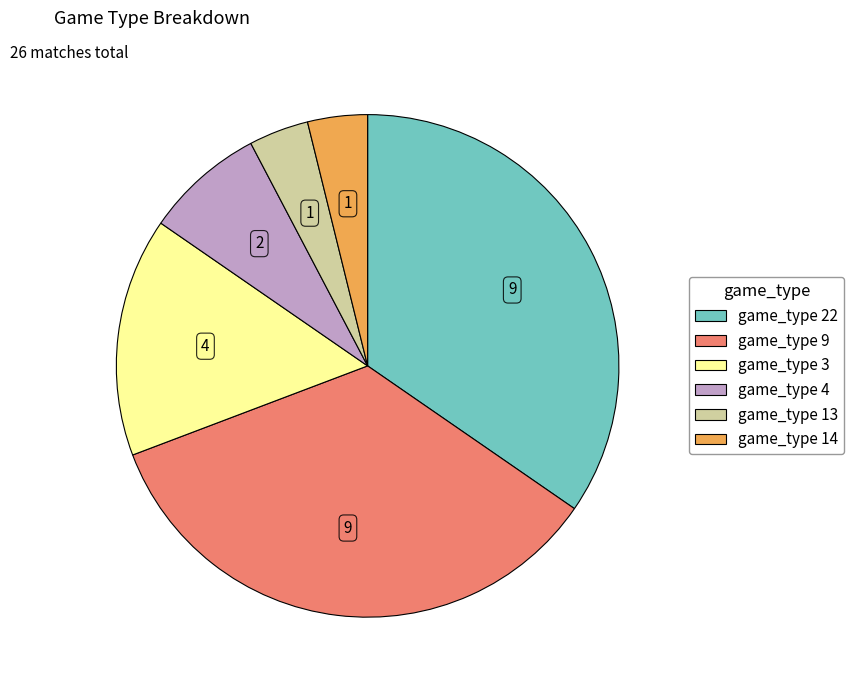

Is there a majority slice in this chart?

No